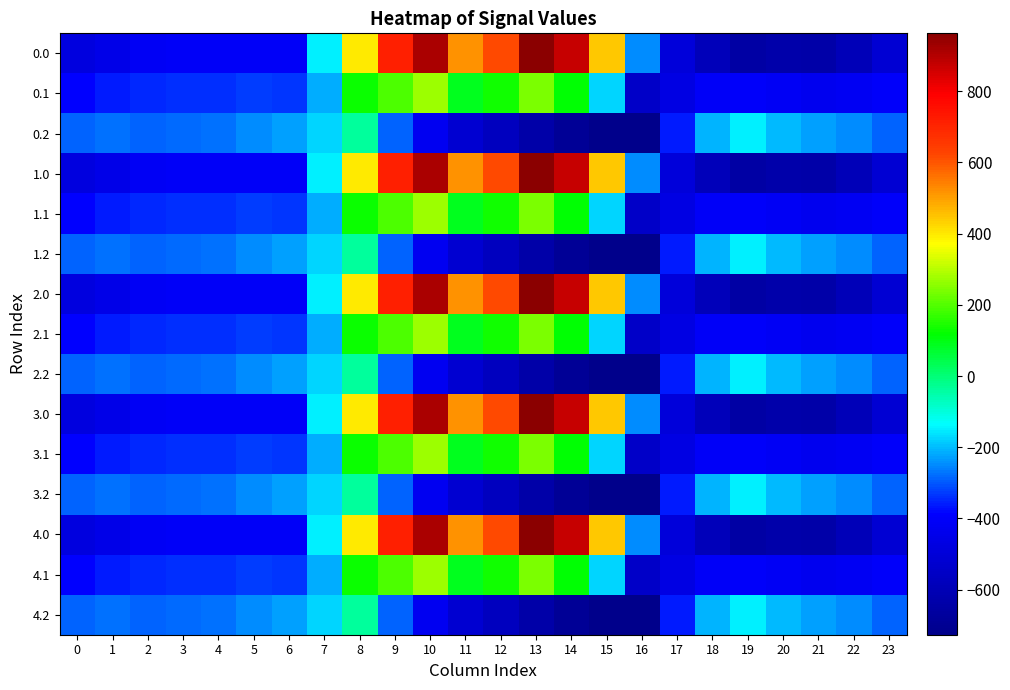

Reading right to left, list all the values displayed in this chart.

0.0: 23=-511.3	22=-592.3	21=-638.4	20=-629.9	19=-649.2	18=-586.7	17=-494.8	16=-250.9	15=443.0	14=870.3	13=962.7	12=619.4	11=516.0	10=916.2	9=716.9	8=395.3	7=-150.1	6=-408.0	5=-403.8	4=-404.9	3=-404.4	2=-410.3	1=-449.5	0=-482.0
0.1: 23=-399.4	22=-419.9	21=-432.4	20=-414.5	19=-400.2	18=-405.4	17=-466.6	16=-547.3	15=-173.1	14=113.7	13=241.5	12=134.6	11=87.0	10=274.1	9=191.1	8=125.2	7=-217.1	6=-332.2	5=-325.7	4=-339.6	3=-342.7	2=-347.9	1=-361.1	0=-384.6
0.2: 23=-287.5	22=-247.4	21=-226.4	20=-199.2	19=-151.0	18=-210.0	17=-362.4	16=-726.6	15=-725.8	14=-687.4	13=-640.4	12=-571.2	11=-520.6	10=-423.5	9=-288.5	8=-35.3	7=-176.6	6=-228.8	5=-245.0	4=-274.4	3=-281.0	2=-285.5	1=-272.7	0=-287.1
1.0: 23=-511.3	22=-592.3	21=-638.4	20=-629.9	19=-649.2	18=-586.7	17=-494.8	16=-250.9	15=443.0	14=870.3	13=962.7	12=619.4	11=516.0	10=916.2	9=716.9	8=395.3	7=-150.1	6=-408.0	5=-403.8	4=-404.9	3=-404.4	2=-410.3	1=-449.5	0=-482.0
1.1: 23=-399.4	22=-419.9	21=-432.4	20=-414.5	19=-400.2	18=-405.4	17=-466.6	16=-547.3	15=-173.1	14=113.7	13=241.5	12=134.6	11=87.0	10=274.1	9=191.1	8=125.2	7=-217.1	6=-332.2	5=-325.7	4=-339.6	3=-342.7	2=-347.9	1=-361.1	0=-384.6
1.2: 23=-287.5	22=-247.4	21=-226.4	20=-199.2	19=-151.0	18=-210.0	17=-362.4	16=-726.6	15=-725.8	14=-687.4	13=-640.4	12=-571.2	11=-520.6	10=-423.5	9=-288.5	8=-35.3	7=-176.6	6=-228.8	5=-245.0	4=-274.4	3=-281.0	2=-285.5	1=-272.7	0=-287.1
2.0: 23=-511.3	22=-592.3	21=-638.4	20=-629.9	19=-649.2	18=-586.7	17=-494.8	16=-250.9	15=443.0	14=870.3	13=962.7	12=619.4	11=516.0	10=916.2	9=716.9	8=395.3	7=-150.1	6=-408.0	5=-403.8	4=-404.9	3=-404.4	2=-410.3	1=-449.5	0=-482.0
2.1: 23=-399.4	22=-419.9	21=-432.4	20=-414.5	19=-400.2	18=-405.4	17=-466.6	16=-547.3	15=-173.1	14=113.7	13=241.5	12=134.6	11=87.0	10=274.1	9=191.1	8=125.2	7=-217.1	6=-332.2	5=-325.7	4=-339.6	3=-342.7	2=-347.9	1=-361.1	0=-384.6
2.2: 23=-287.5	22=-247.4	21=-226.4	20=-199.2	19=-151.0	18=-210.0	17=-362.4	16=-726.6	15=-725.8	14=-687.4	13=-640.4	12=-571.2	11=-520.6	10=-423.5	9=-288.5	8=-35.3	7=-176.6	6=-228.8	5=-245.0	4=-274.4	3=-281.0	2=-285.5	1=-272.7	0=-287.1
3.0: 23=-511.3	22=-592.3	21=-638.4	20=-629.9	19=-649.2	18=-586.7	17=-494.8	16=-250.9	15=443.0	14=870.3	13=962.7	12=619.4	11=516.0	10=916.2	9=716.9	8=395.3	7=-150.1	6=-408.0	5=-403.8	4=-404.9	3=-404.4	2=-410.3	1=-449.5	0=-482.0
3.1: 23=-399.4	22=-419.9	21=-432.4	20=-414.5	19=-400.2	18=-405.4	17=-466.6	16=-547.3	15=-173.1	14=113.7	13=241.5	12=134.6	11=87.0	10=274.1	9=191.1	8=125.2	7=-217.1	6=-332.2	5=-325.7	4=-339.6	3=-342.7	2=-347.9	1=-361.1	0=-384.6
3.2: 23=-287.5	22=-247.4	21=-226.4	20=-199.2	19=-151.0	18=-210.0	17=-362.4	16=-726.6	15=-725.8	14=-687.4	13=-640.4	12=-571.2	11=-520.6	10=-423.5	9=-288.5	8=-35.3	7=-176.6	6=-228.8	5=-245.0	4=-274.4	3=-281.0	2=-285.5	1=-272.7	0=-287.1
4.0: 23=-511.3	22=-592.3	21=-638.4	20=-629.9	19=-649.2	18=-586.7	17=-494.8	16=-250.9	15=443.0	14=870.3	13=962.7	12=619.4	11=516.0	10=916.2	9=716.9	8=395.3	7=-150.1	6=-408.0	5=-403.8	4=-404.9	3=-404.4	2=-410.3	1=-449.5	0=-482.0
4.1: 23=-399.4	22=-419.9	21=-432.4	20=-414.5	19=-400.2	18=-405.4	17=-466.6	16=-547.3	15=-173.1	14=113.7	13=241.5	12=134.6	11=87.0	10=274.1	9=191.1	8=125.2	7=-217.1	6=-332.2	5=-325.7	4=-339.6	3=-342.7	2=-347.9	1=-361.1	0=-384.6
4.2: 23=-287.5	22=-247.4	21=-226.4	20=-199.2	19=-151.0	18=-210.0	17=-362.4	16=-726.6	15=-725.8	14=-687.4	13=-640.4	12=-571.2	11=-520.6	10=-423.5	9=-288.5	8=-35.3	7=-176.6	6=-228.8	5=-245.0	4=-274.4	3=-281.0	2=-285.5	1=-272.7	0=-287.1